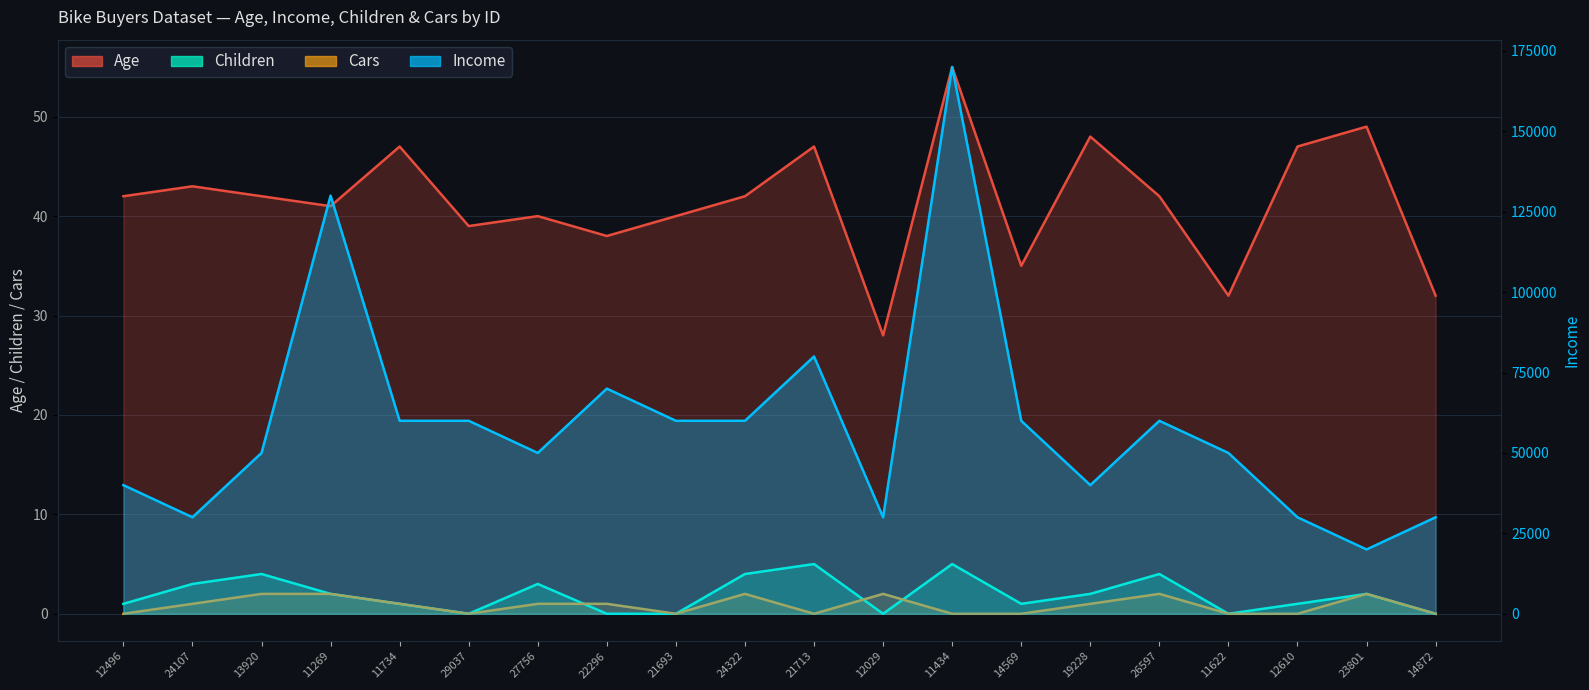

Rank the series by their maximum value, from lowest to highest.

Cars, Children, Age, Income